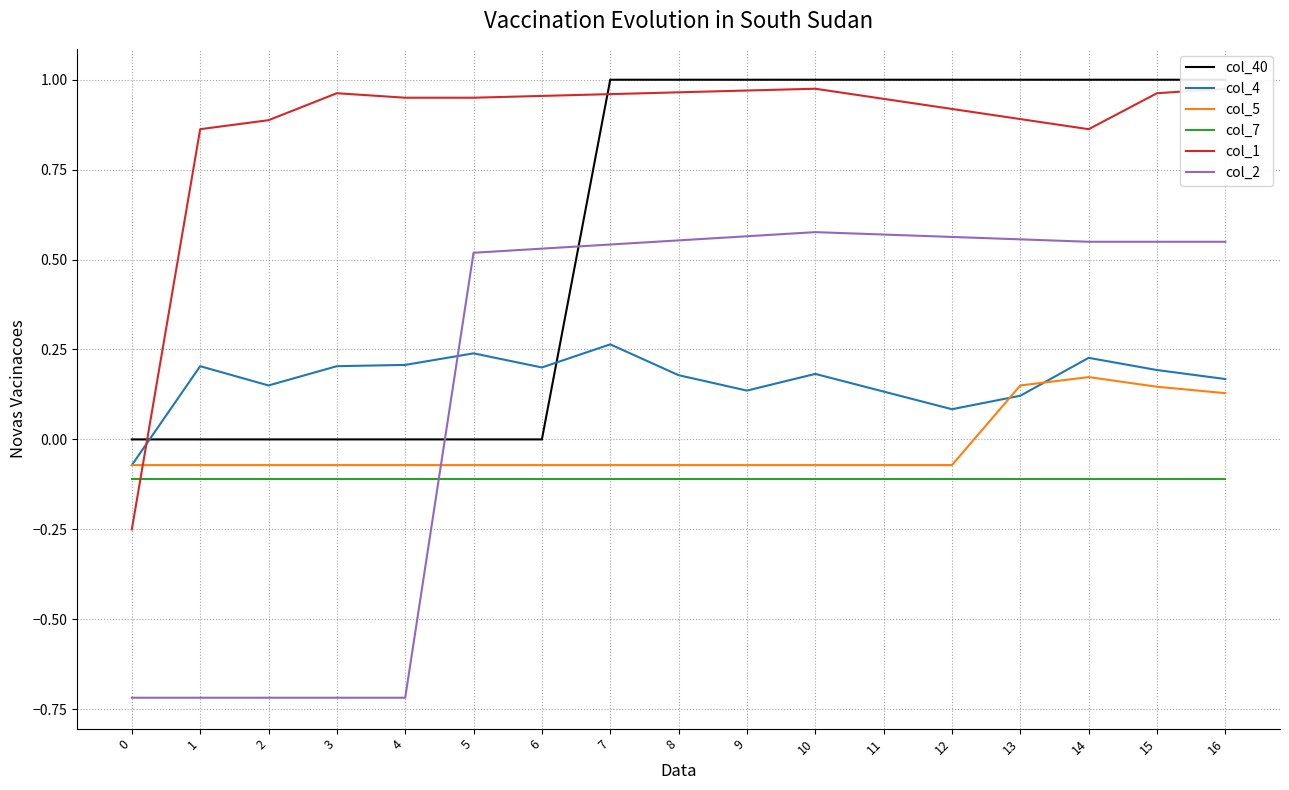

What value does the col_4 series have at 6?

0.2